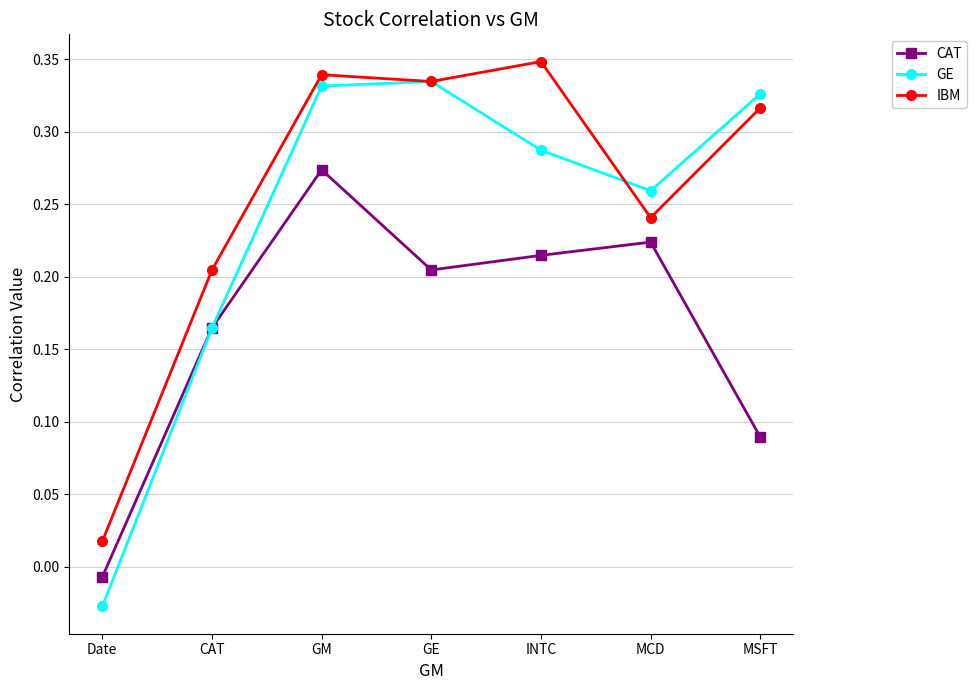

Where is CAT nearest to the value 0?

Date